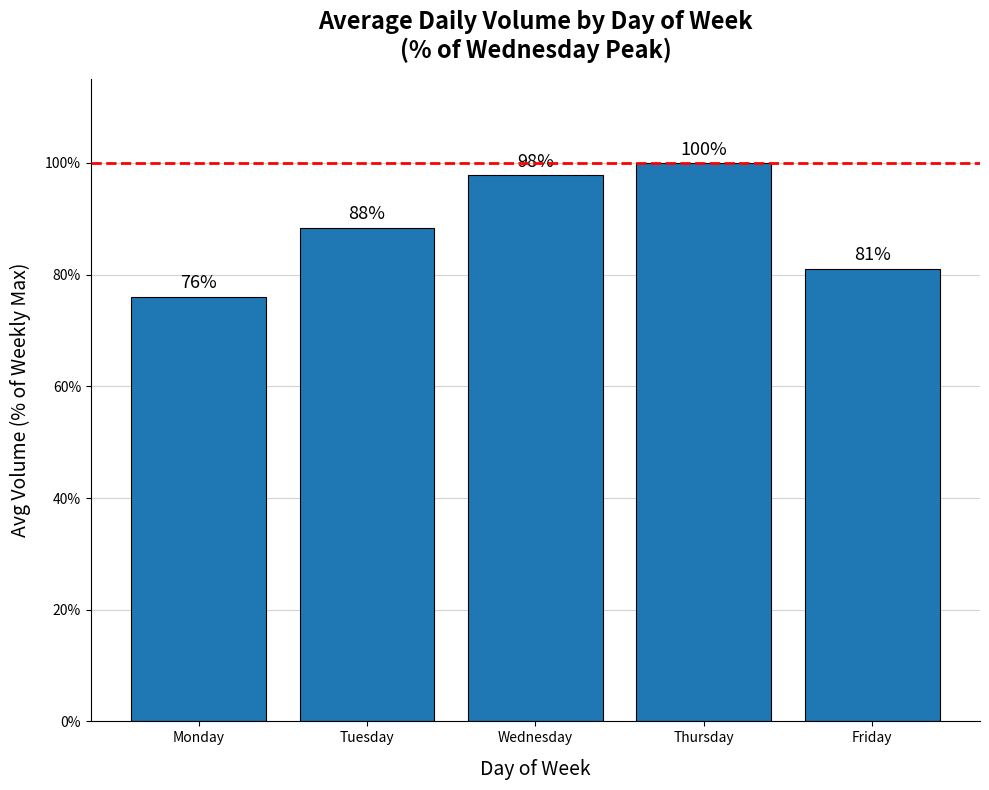

What is the change in value from Wednesday to Thursday?

+2.2